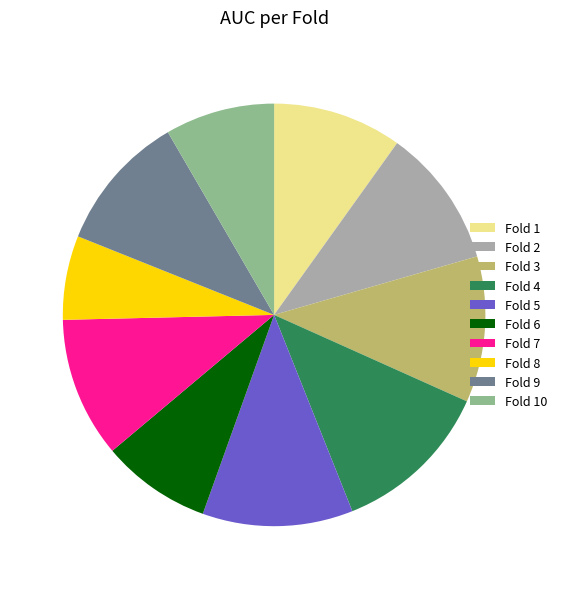

The Fold 10 slice represents 8% of the pie. True or false?

True